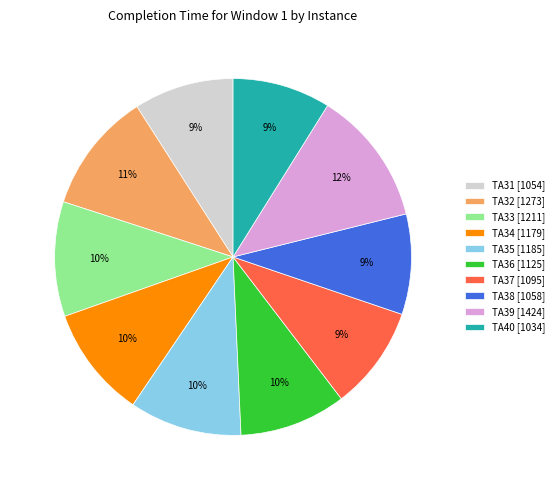

Is there a majority slice in this chart?

No